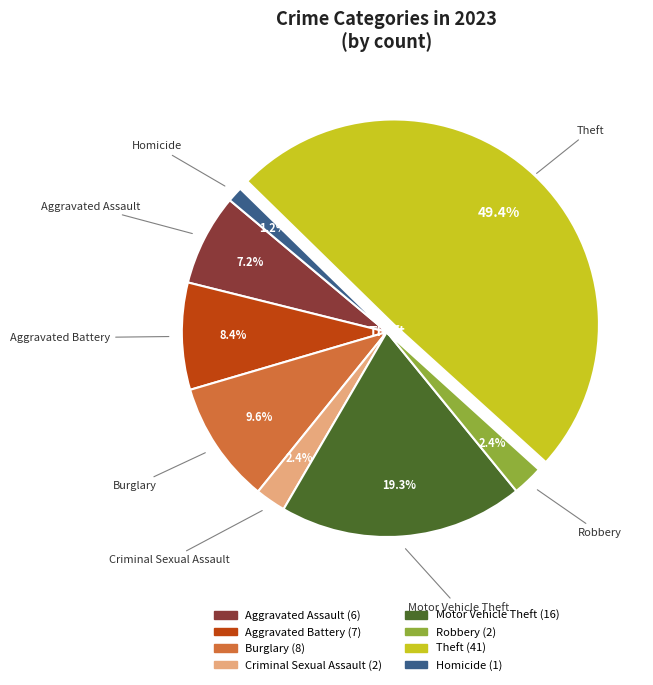

Which category has the biggest portion of the pie?

Theft